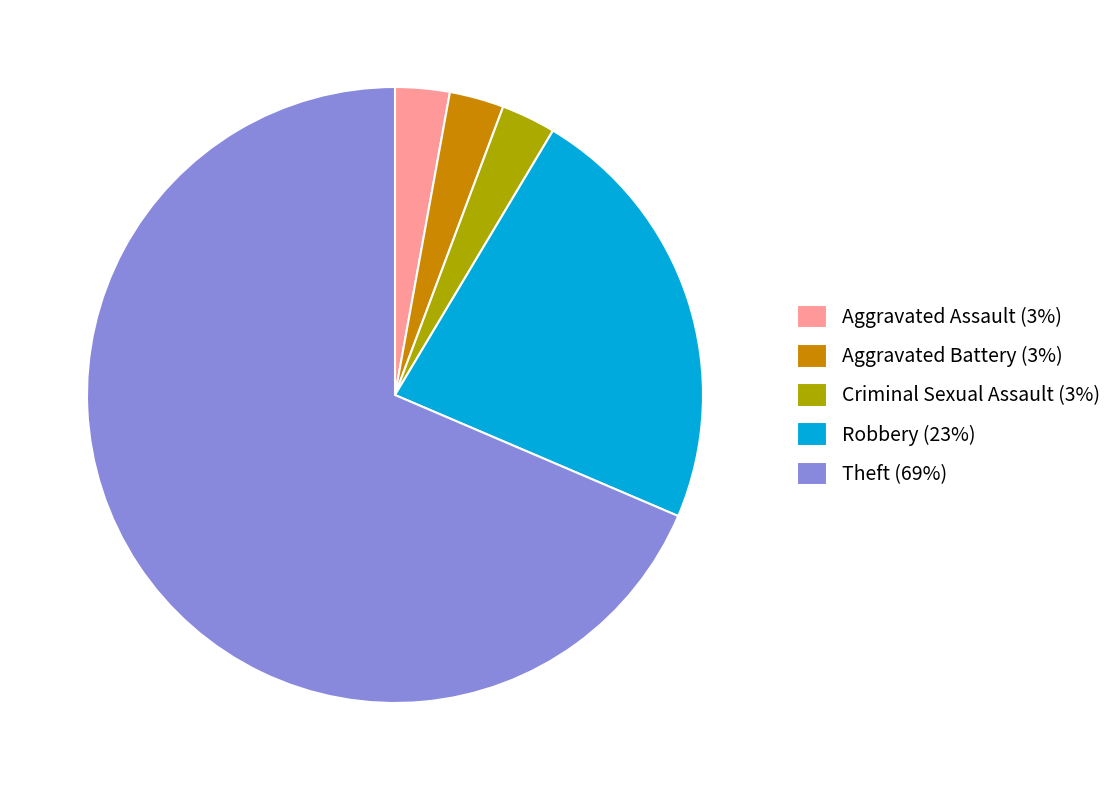

What is the ratio of the value at Aggravated Battery (3%) to the value at Aggravated Assault (3%)?

1.0